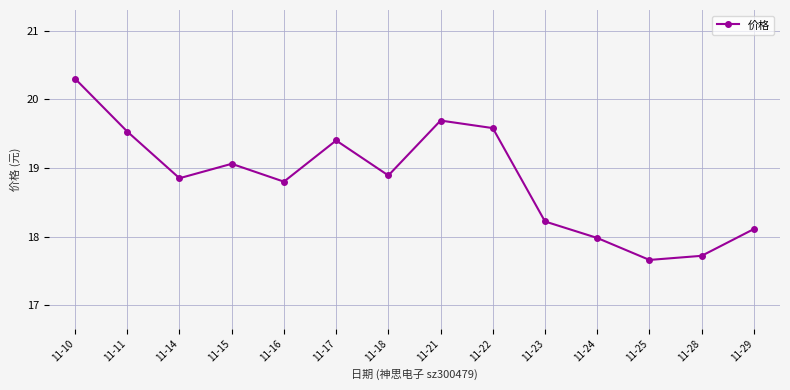

Rank the categories by value from highest to lowest.

11-10, 11-21, 11-22, 11-11, 11-17, 11-15, 11-18, 11-14, 11-16, 11-23, 11-29, 11-24, 11-28, 11-25